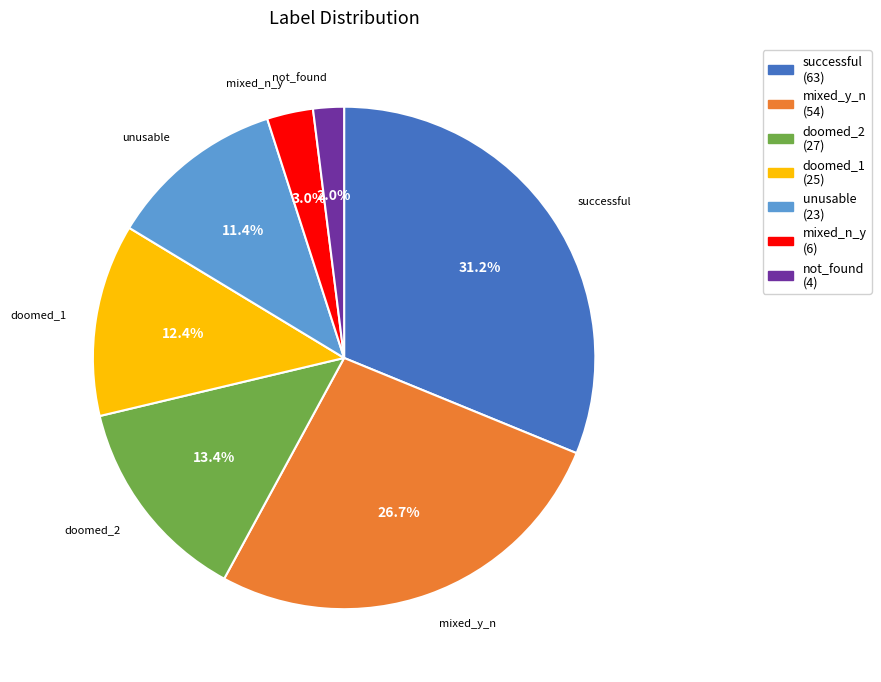

Does mixed_n_y account for over 50% of the chart?

No